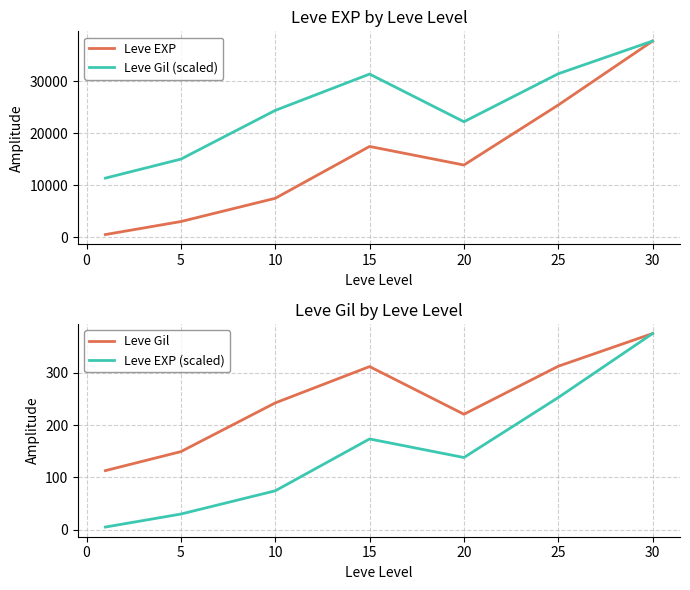

What is the maximum value for Leve Gil (scaled)?

37715.0